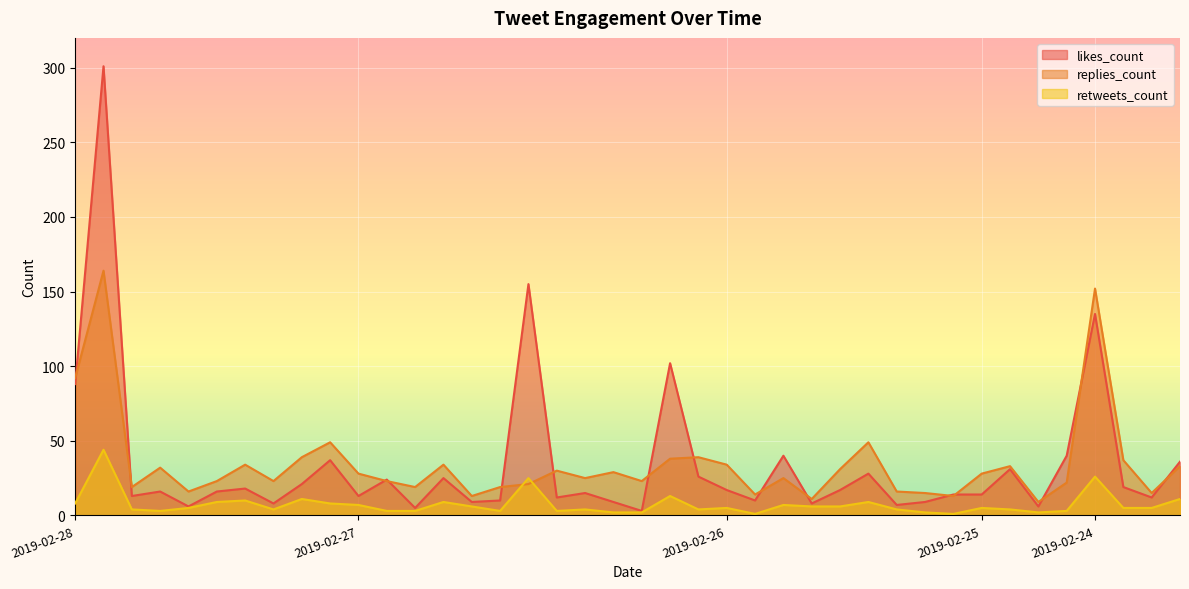

How many lines are shown in the chart?

3